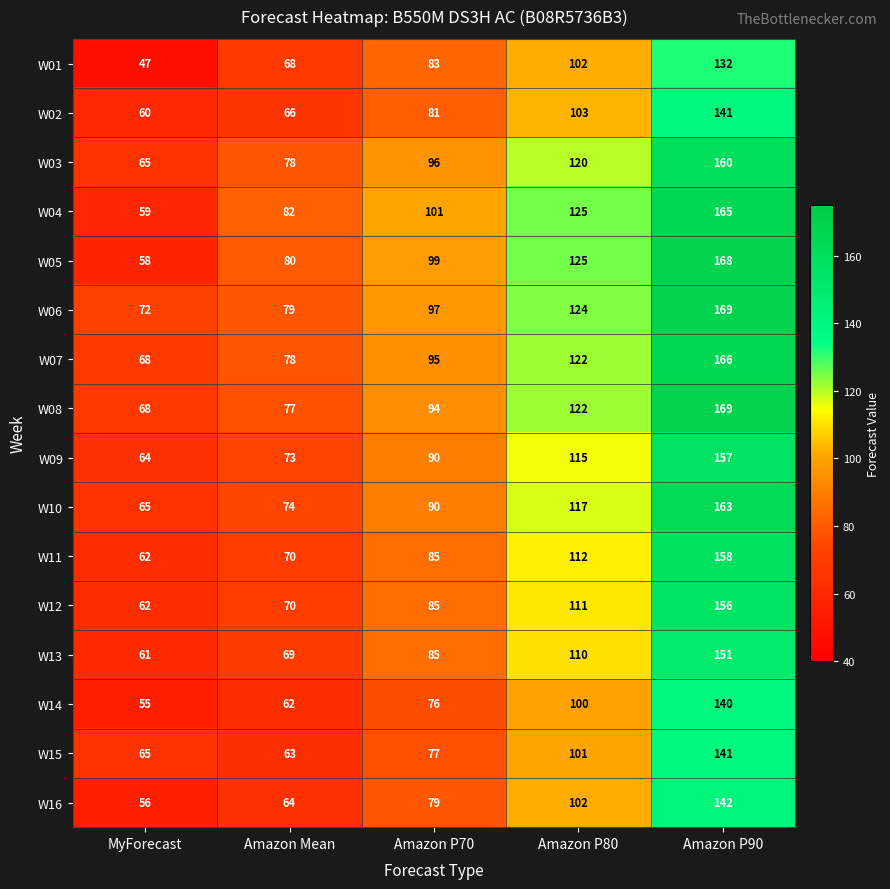

Count the number of categories in the chart.

5